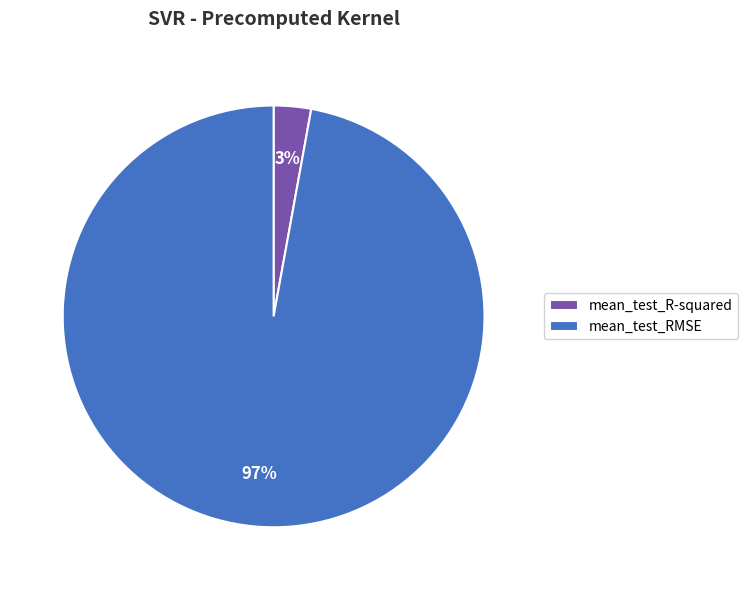

To the nearest percent, what percentage of the pie is mean_test_R-squared?

3%